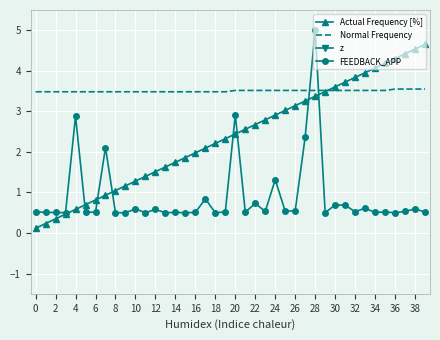

How many data points in Actual Frequency [%] are above 2?

23